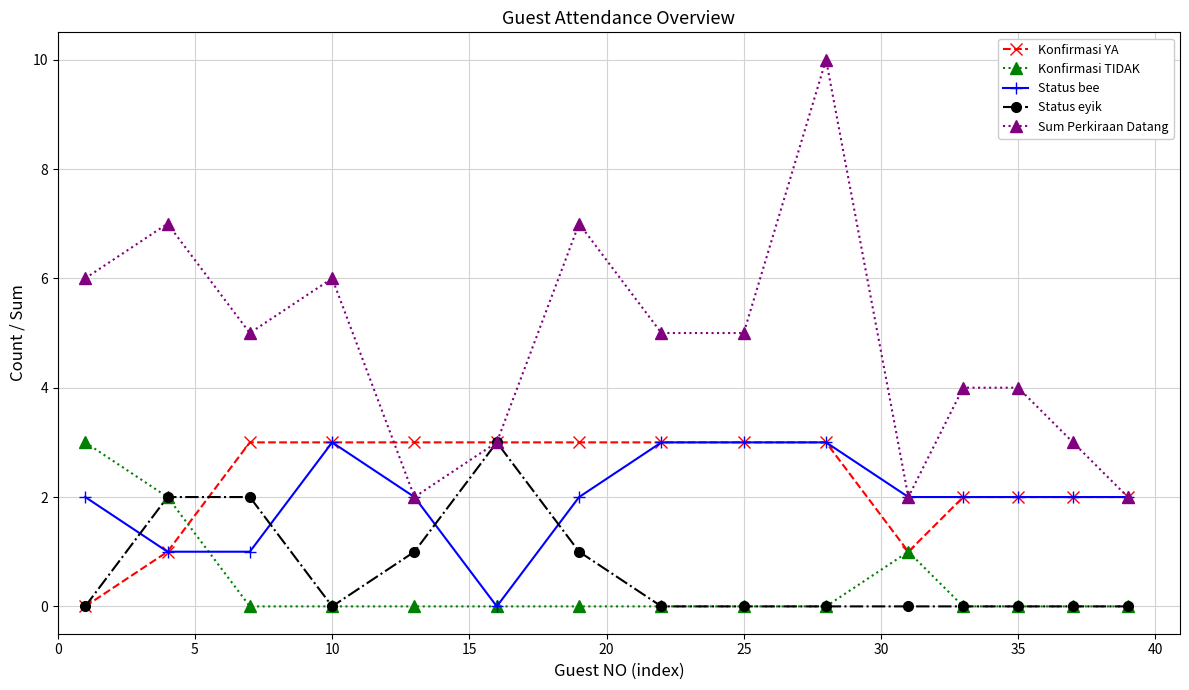

Which series has the widest spread of values?

Sum Perkiraan Datang